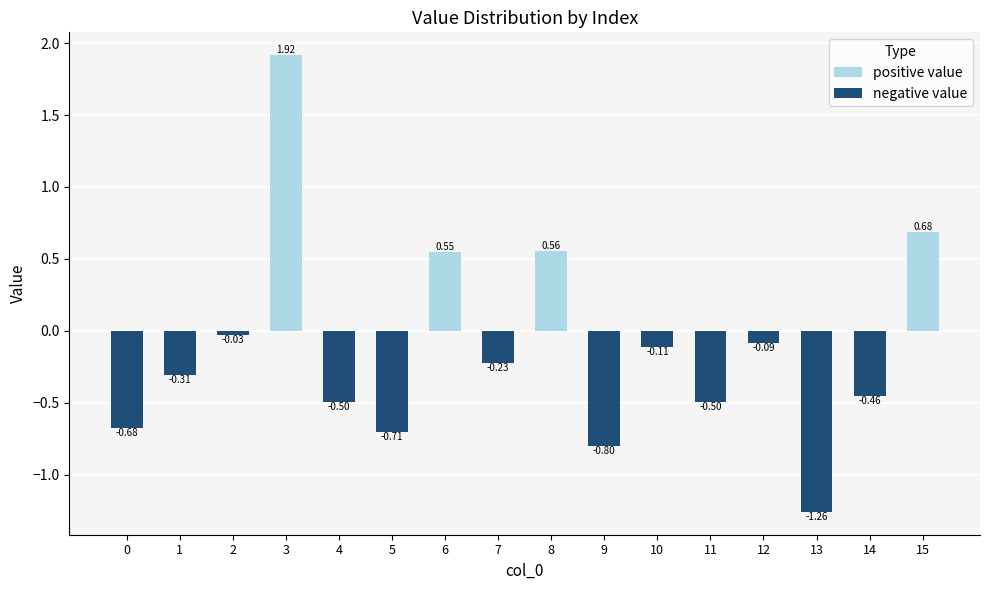

Is it true that the value at 4 is -0.5?

True